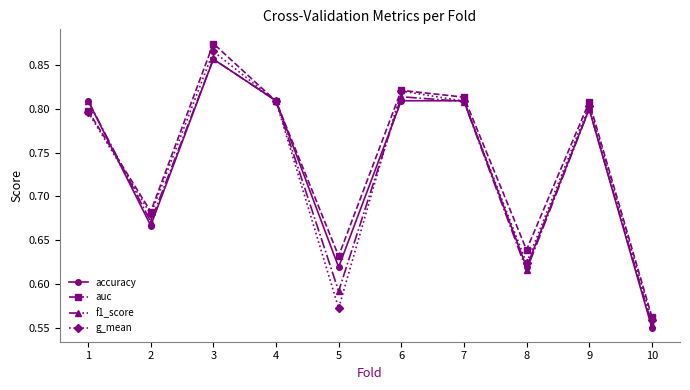

True or false: accuracy has a value of 0.5 at 6.

False